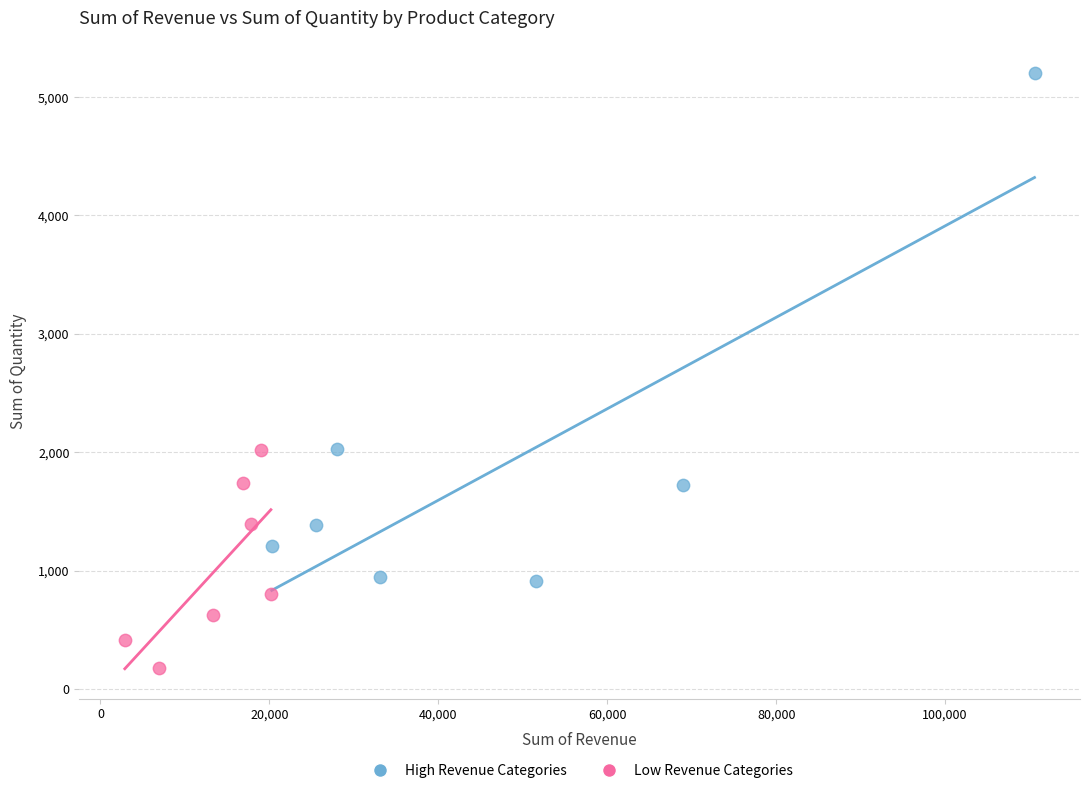

Which series has the largest Y range (max minus min)?

High Revenue Categories